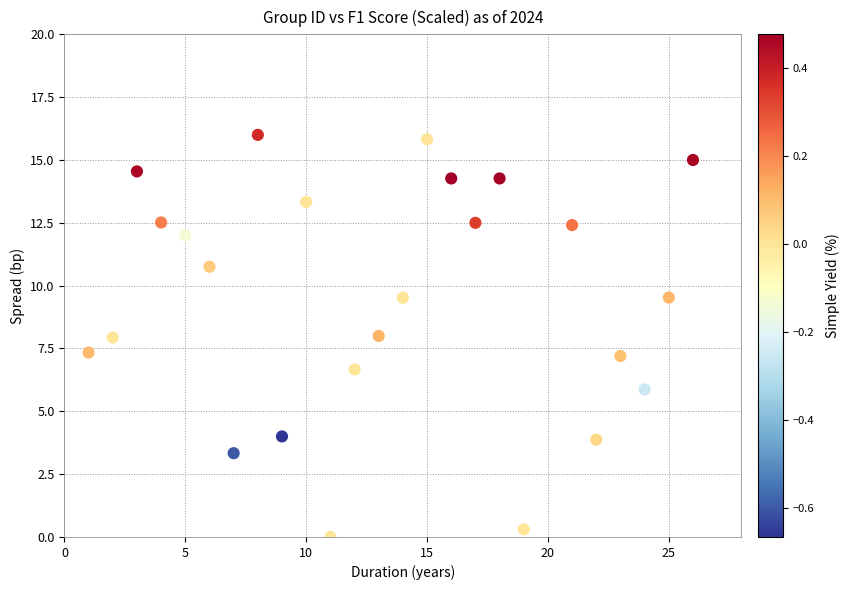

What is the range of X values (max minus min)?

25.0